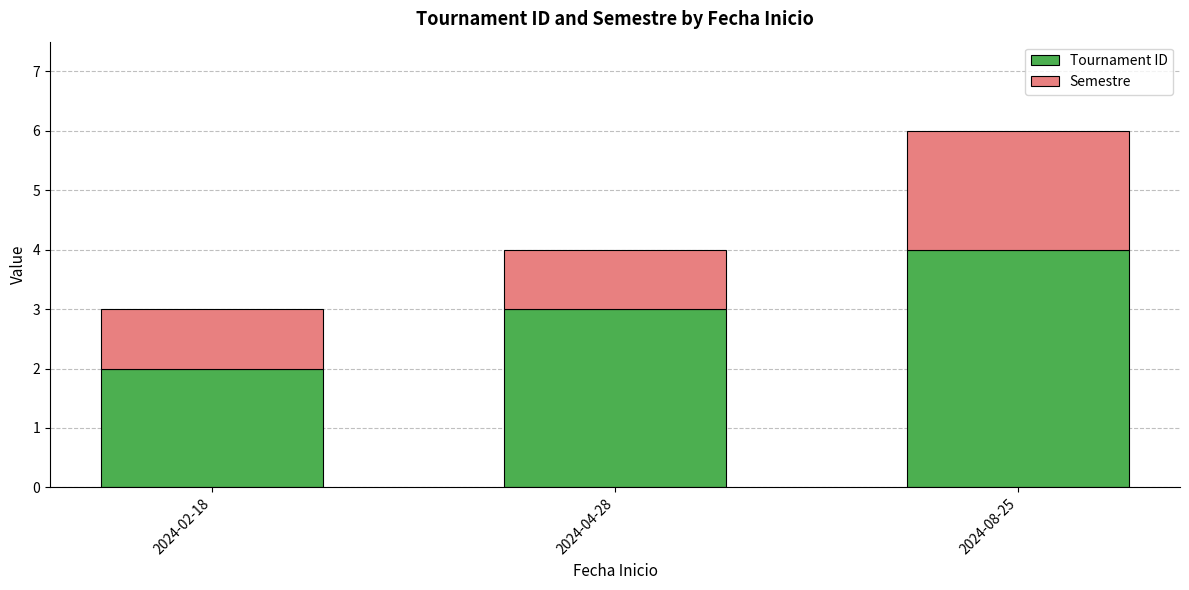

Reading left to right, what are the values for Tournament ID?

2	3	4